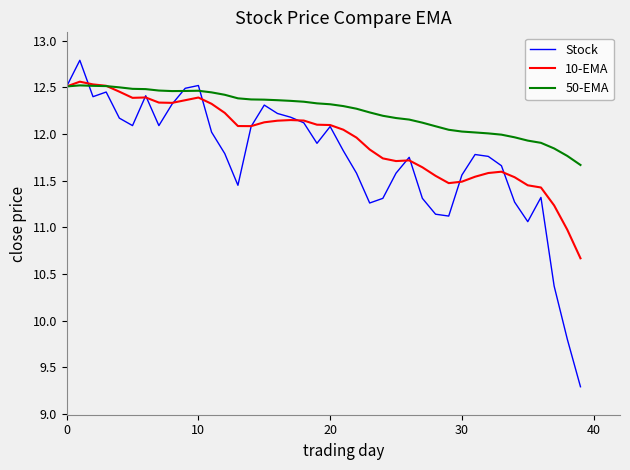

What is the maximum value shown in the chart?

12.8